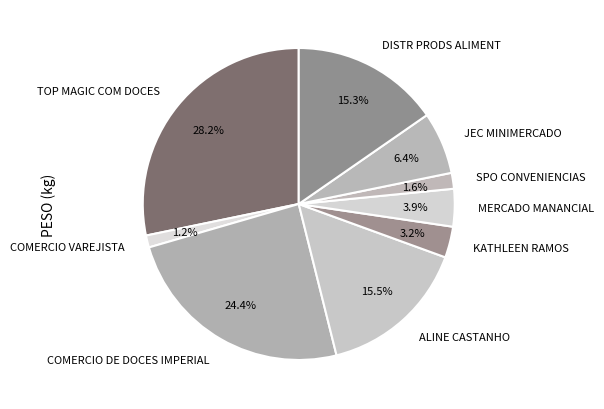

Which slice is the largest?

TOP MAGIC COM DOCES